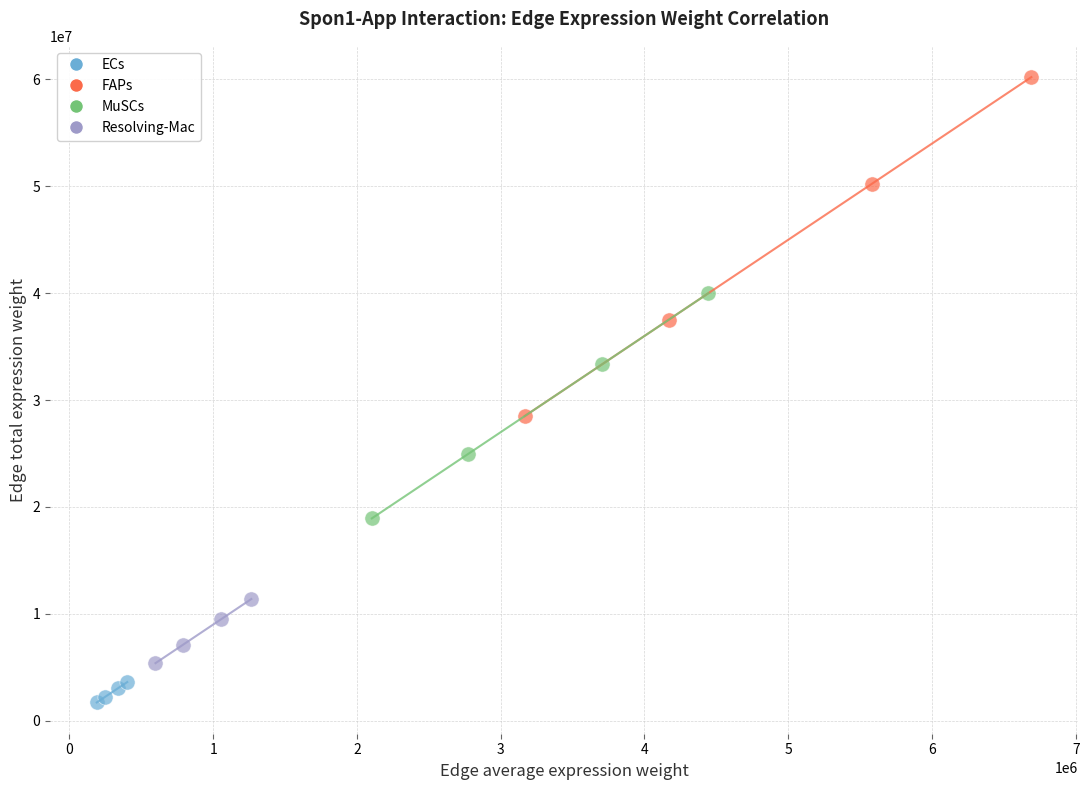

Which series has the largest Y range (max minus min)?

FAPs